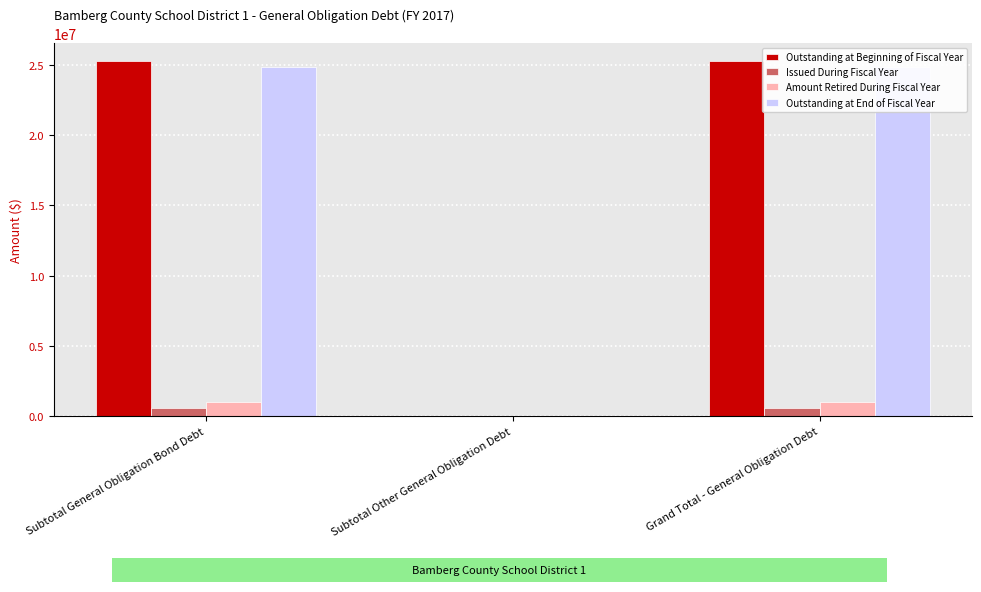

Which label corresponds to the smallest value in the chart?

Subtotal Other General Obligation Debt